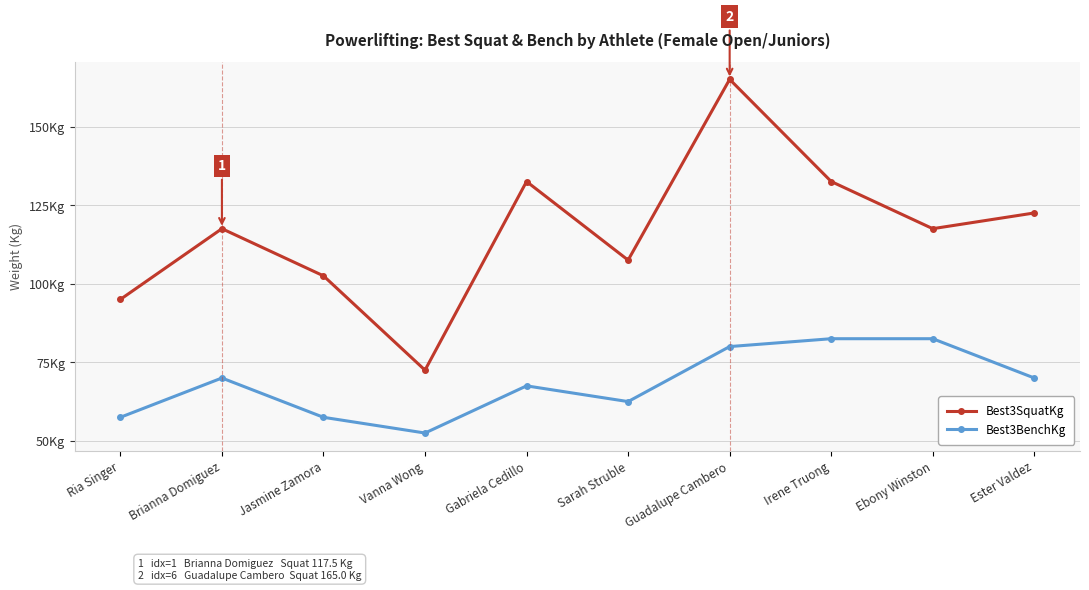

At which category is the sum across all series the highest?

Guadalupe Cambero